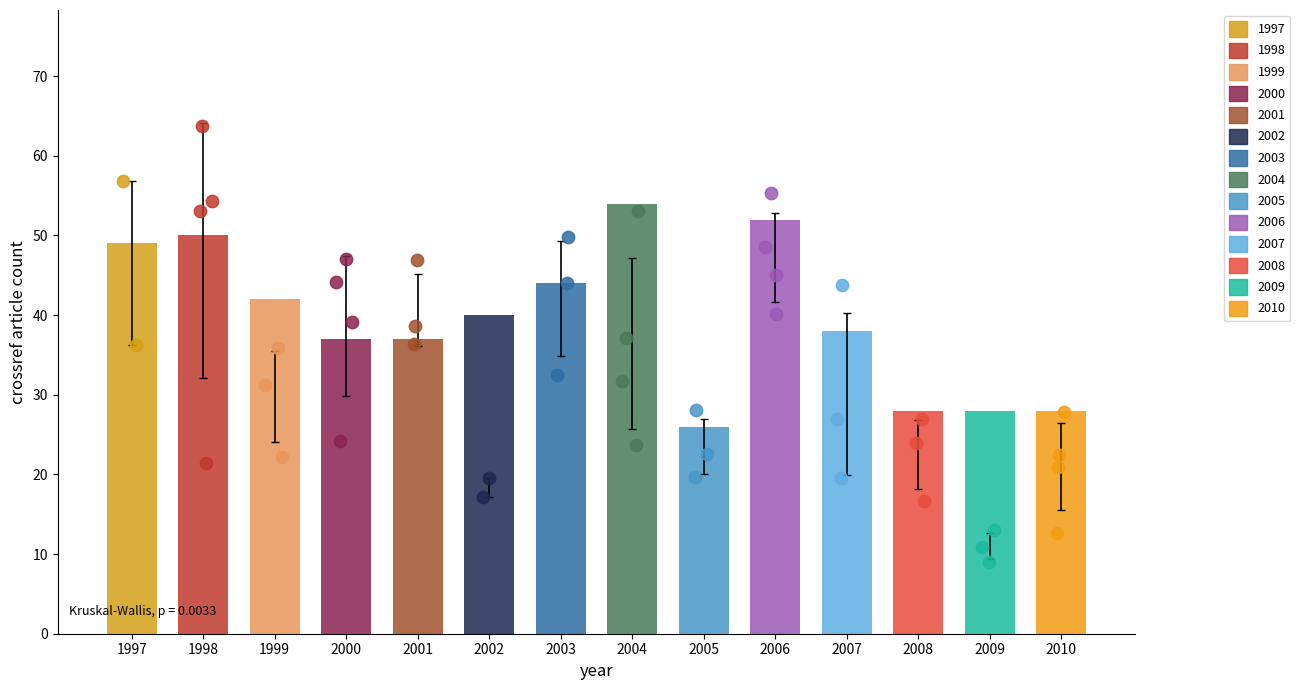

What is the change in value from 2005 to 2009?

+2